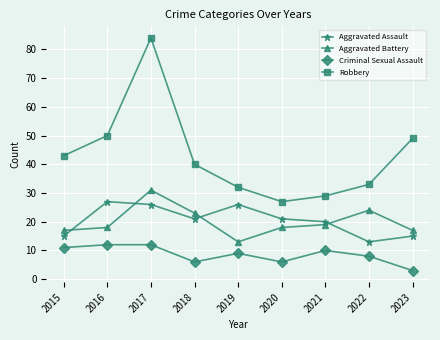

Where is the first local maximum for Aggravated Assault?

2016